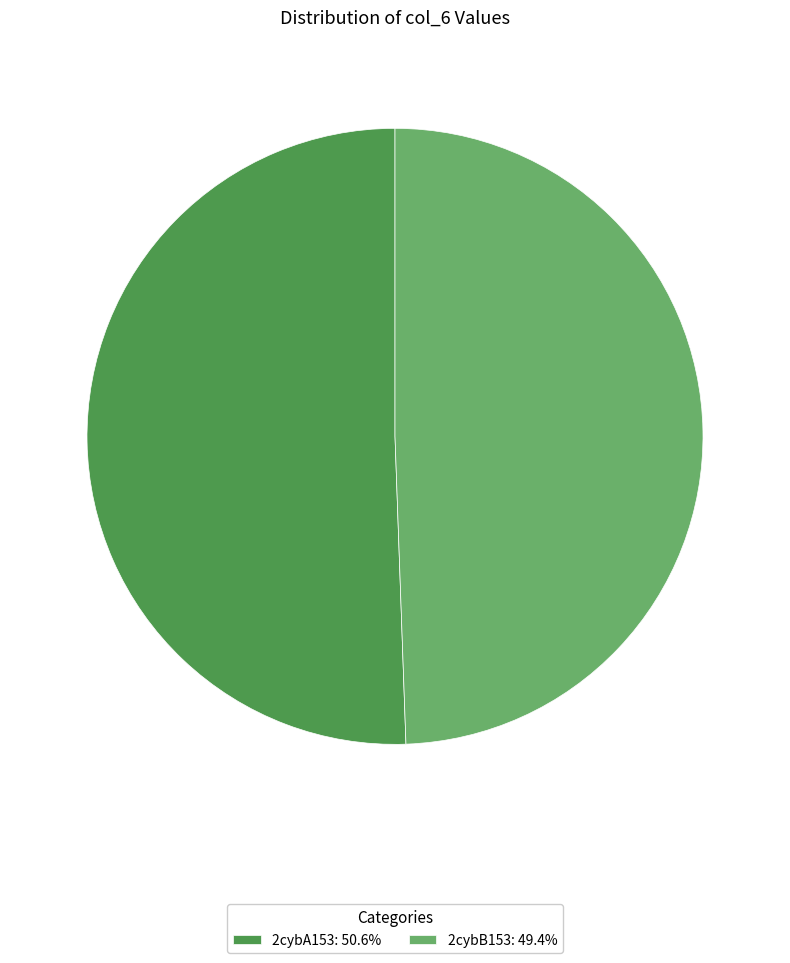

Do 2cybA153: 50.6% and 2cybB153: 49.4% together represent more than half of the pie?

Yes